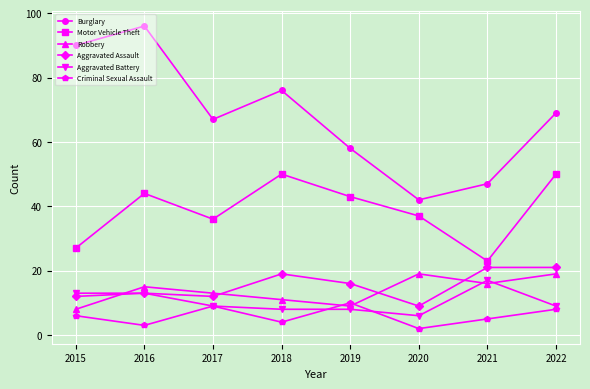

At which category is the sum across all series the highest?

2016